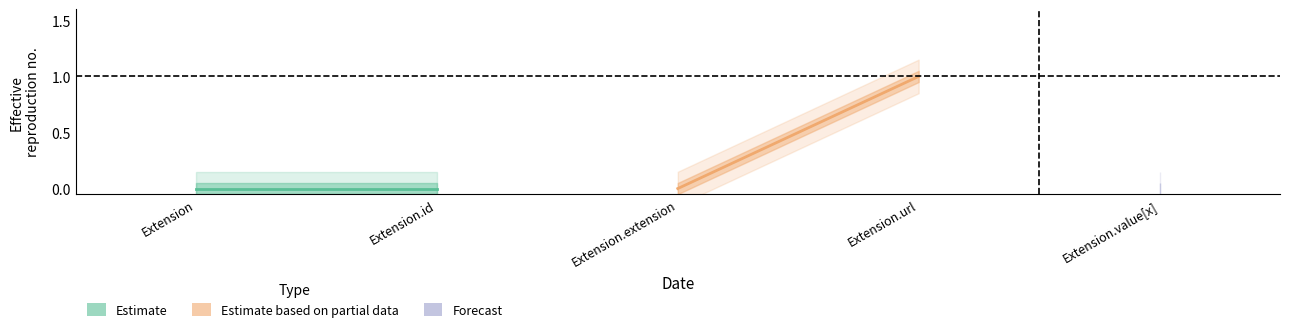

Does the chart have visible grid lines?

No